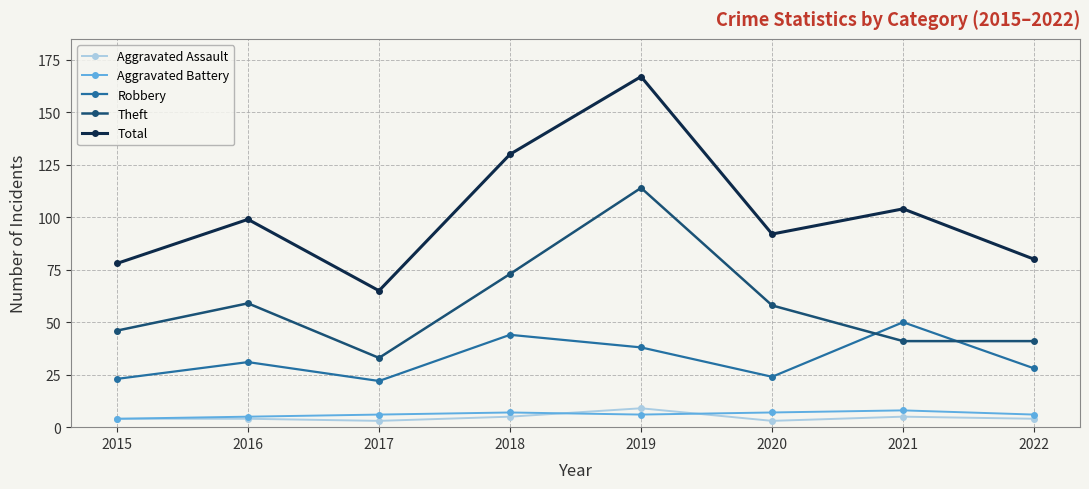

At which category does the chart reach its peak across all series?

2019